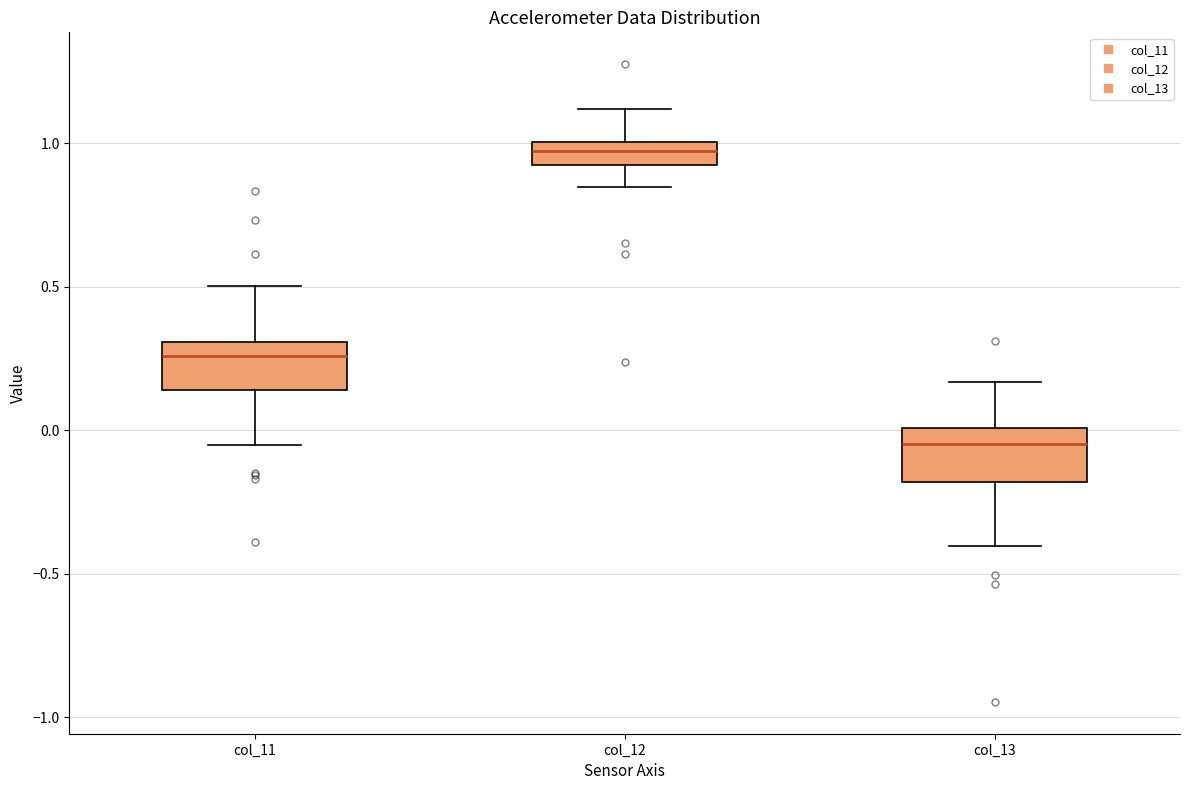

Reading left to right, read every box against the y-axis: the position of its median line, the range the box covers, and the ends of its whiskers. The values are not printed on the chart, so give them approximately, as read against the axis.

col_11: median 0.25, box 0.15 to 0.30, whiskers -0.05 to 0.50
col_12: median 0.95 (inside the box), box 0.95 to 1.00, whiskers 0.85 to 1.10
col_13: median -0.05, box -0.20 to 0.00, whiskers -0.40 to 0.15